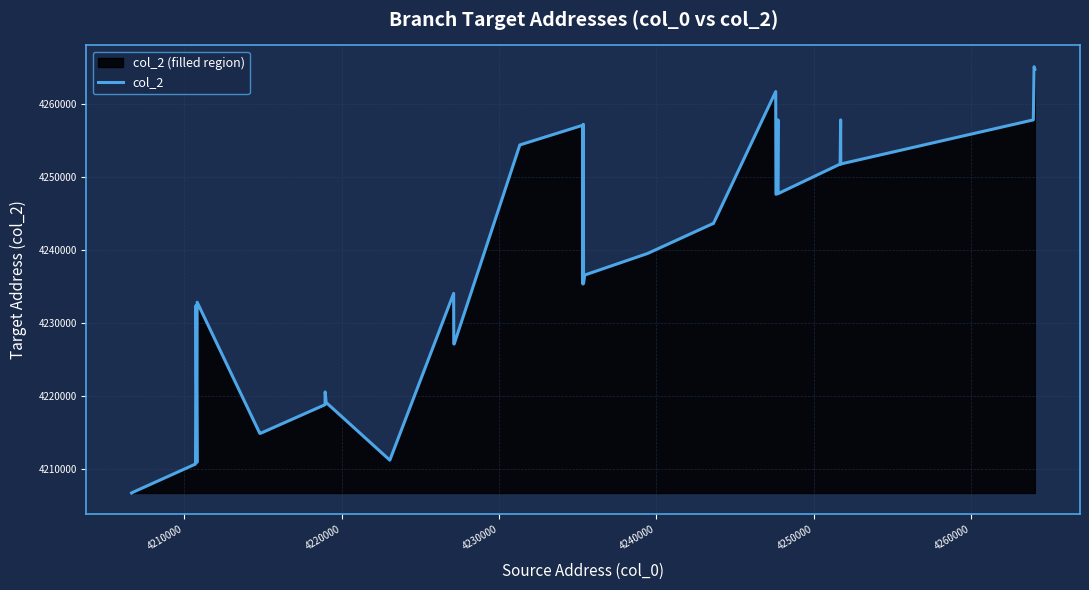

What is the difference between the maximum and minimum values?

58504